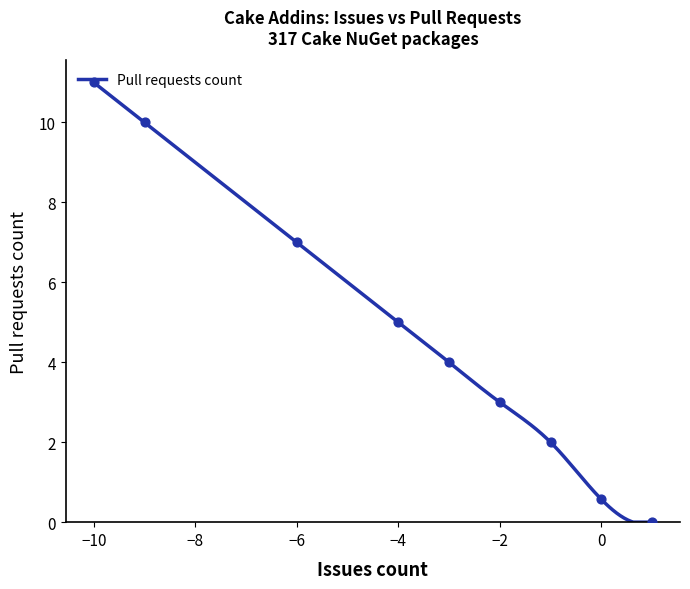

What is the highest value of the Pull requests count series?

11.0